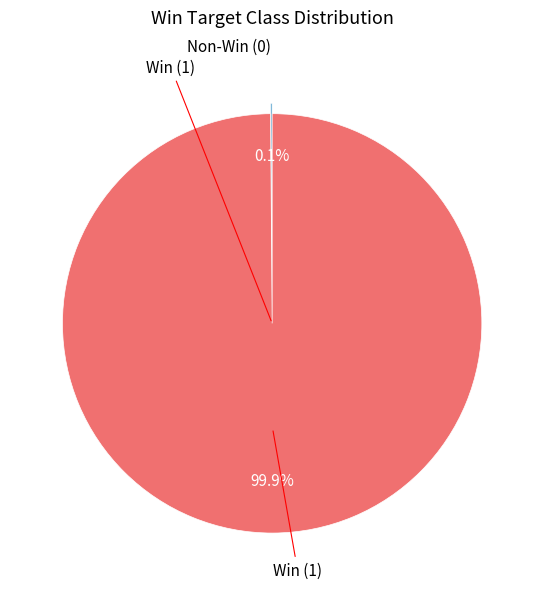

Does any single category account for the majority?

Yes